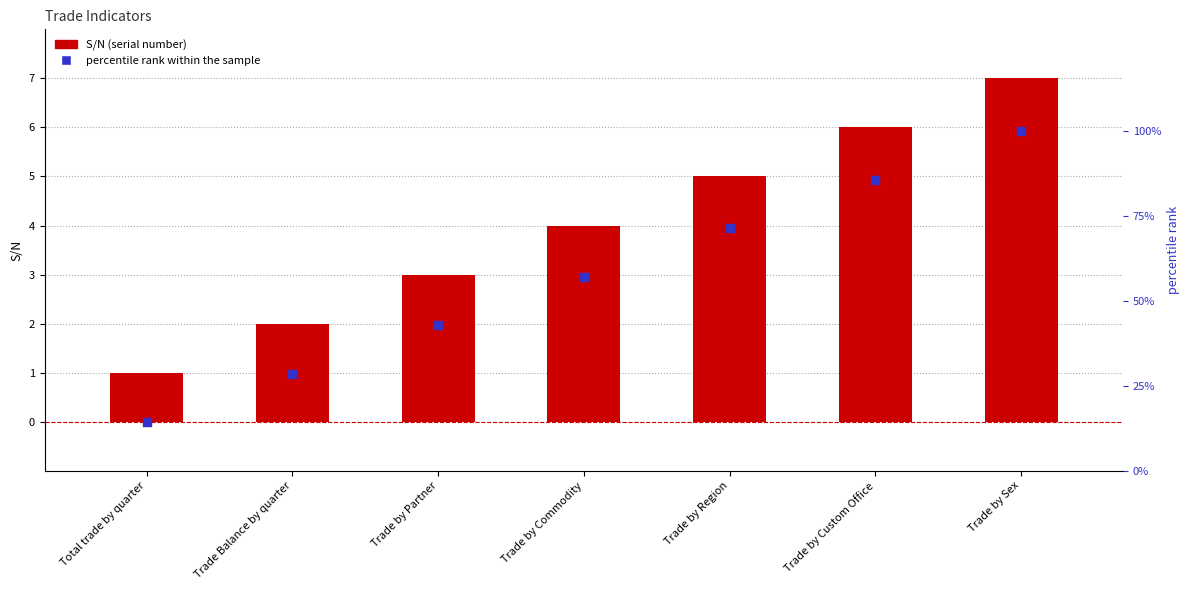

What are all the series names shown in the legend?

S/N, percentile rank within the sample